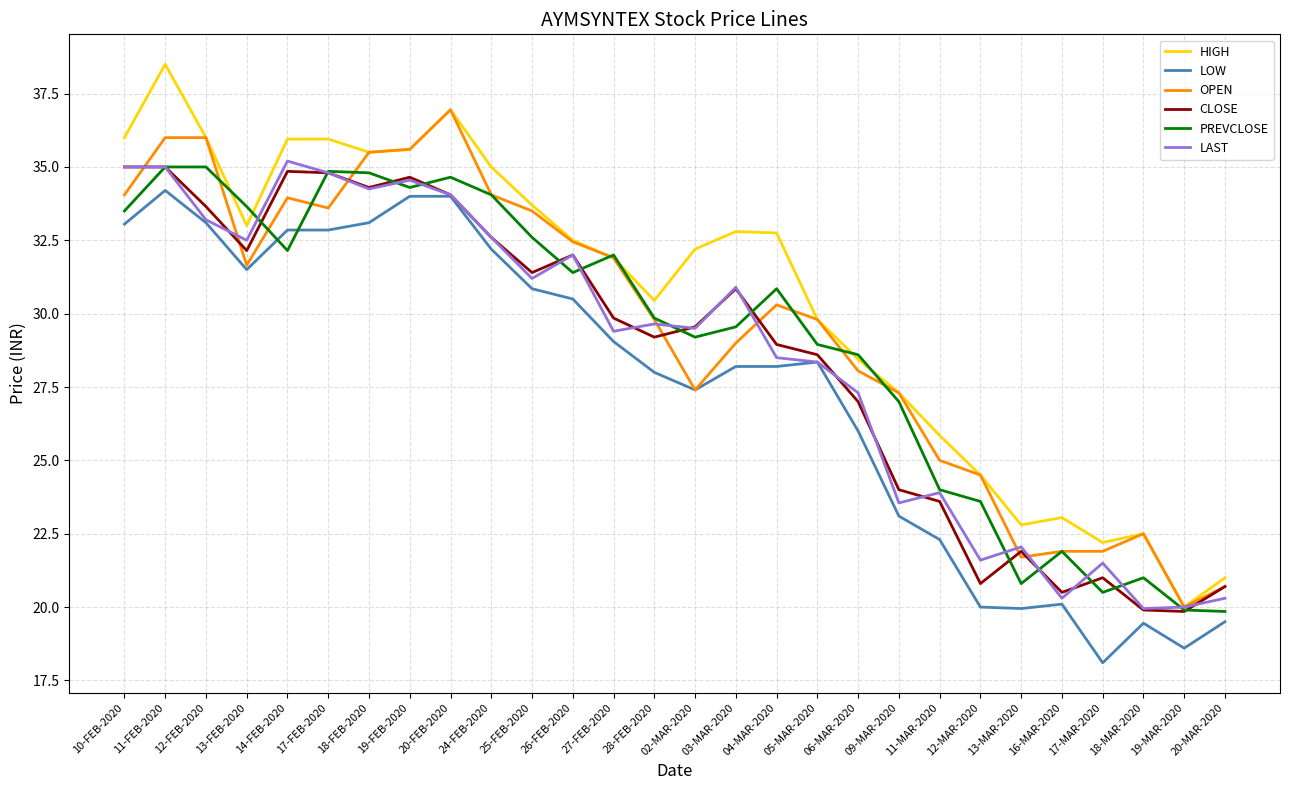

What is the maximum value for LOW?

34.2